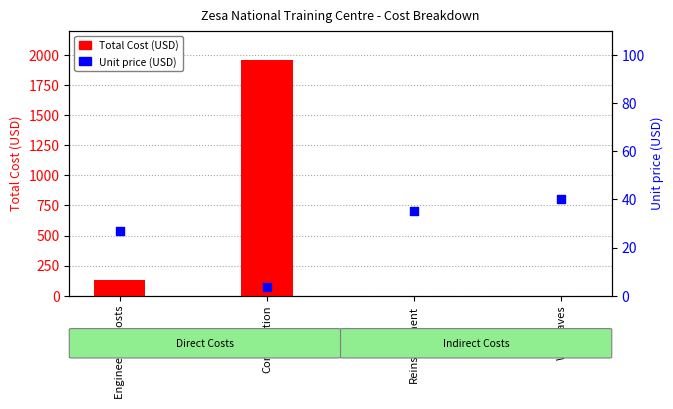

Which series has the largest total across all categories?

Total Cost (USD)